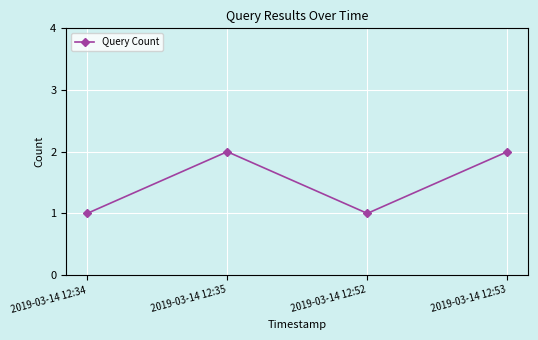

The chart shows a value of 1 at 2019-03-14 12:34. True or false?

True